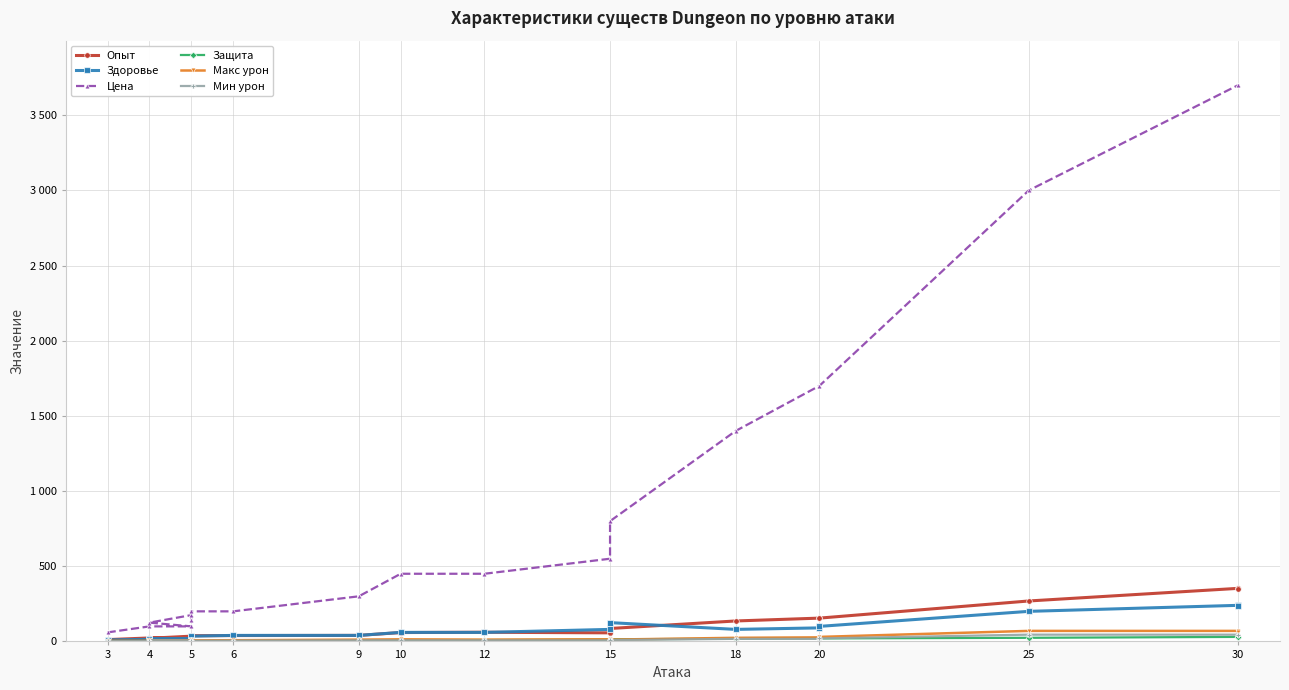

What is the greatest value displayed?

3700